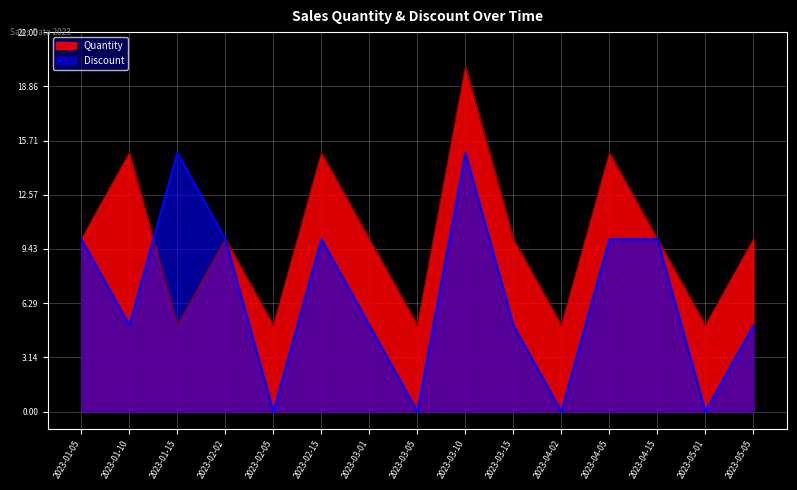

Between 2023-04-15 and 2023-02-15, which is larger?

2023-02-15